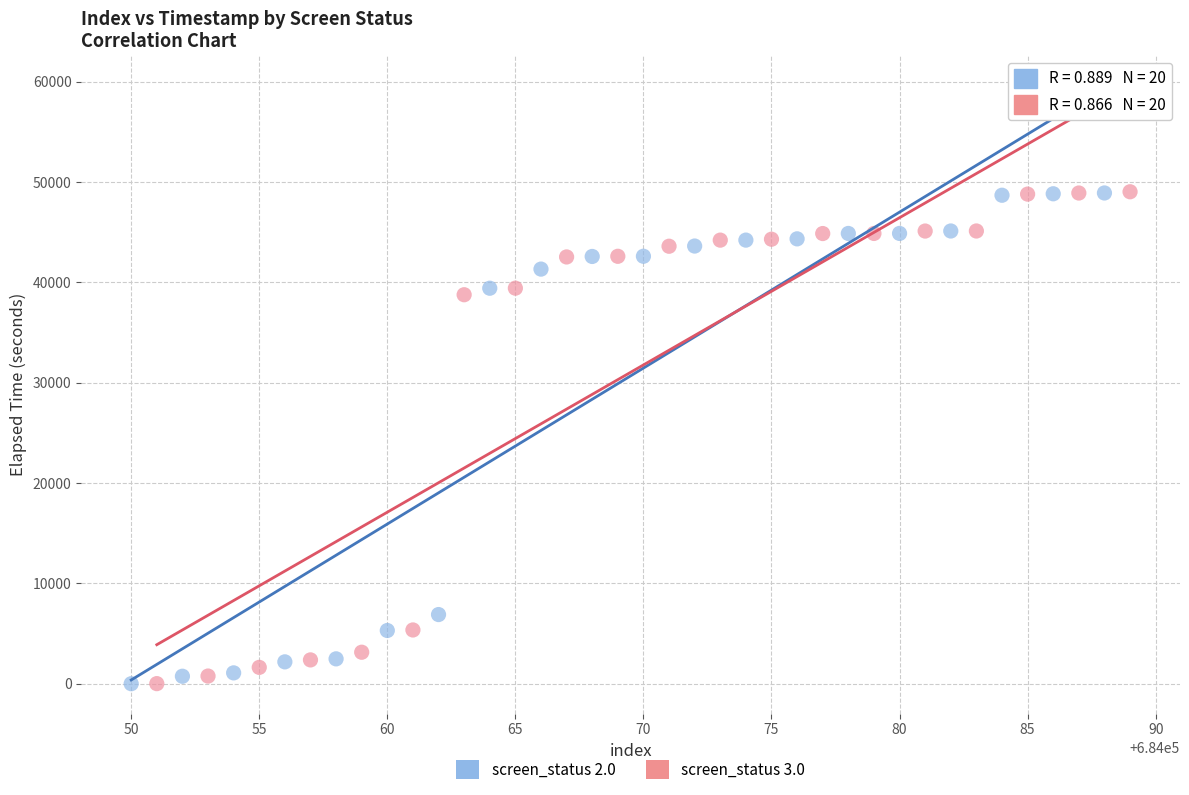

What are all the series names shown in the legend?

screen_status 2.0, screen_status 3.0